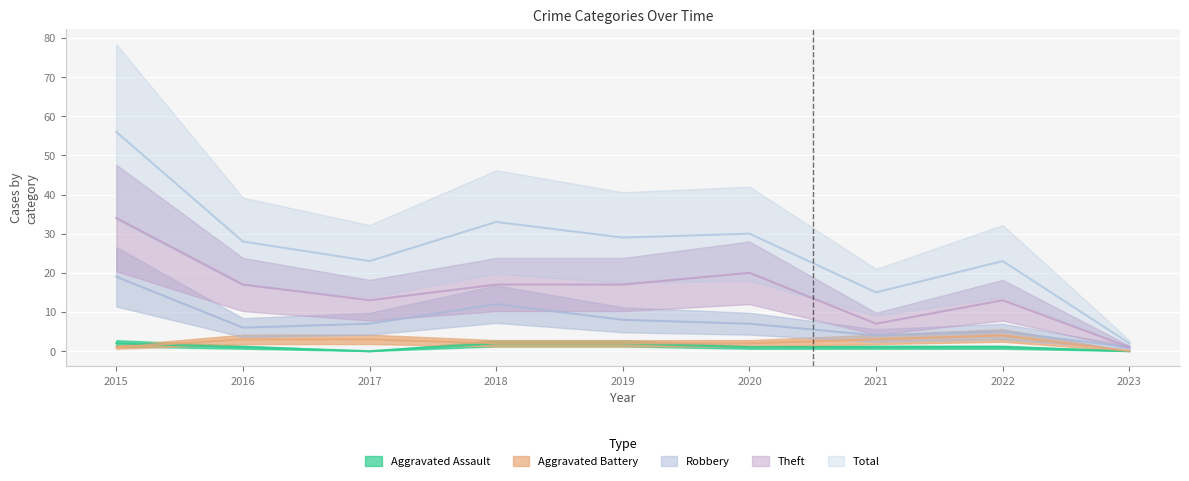

True or false: Total and Aggravated Assault cross at least once.

False